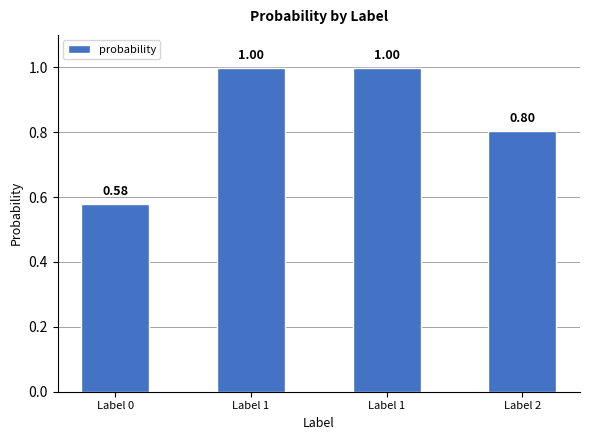

What is the maximum value shown in the chart?

1.0